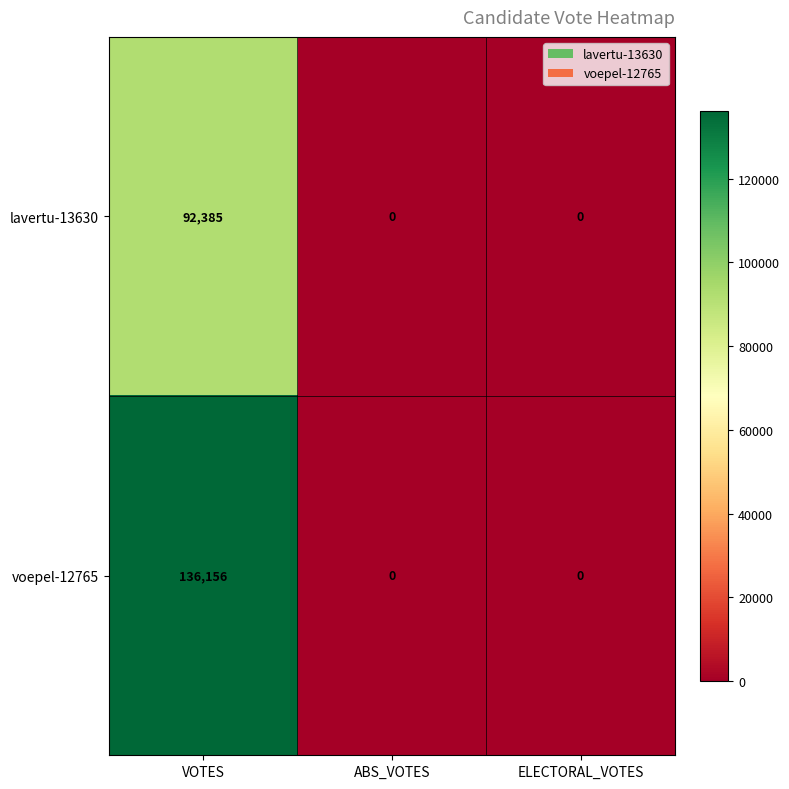

Rank the series by their average value, from highest to lowest.

voepel-12765, lavertu-13630